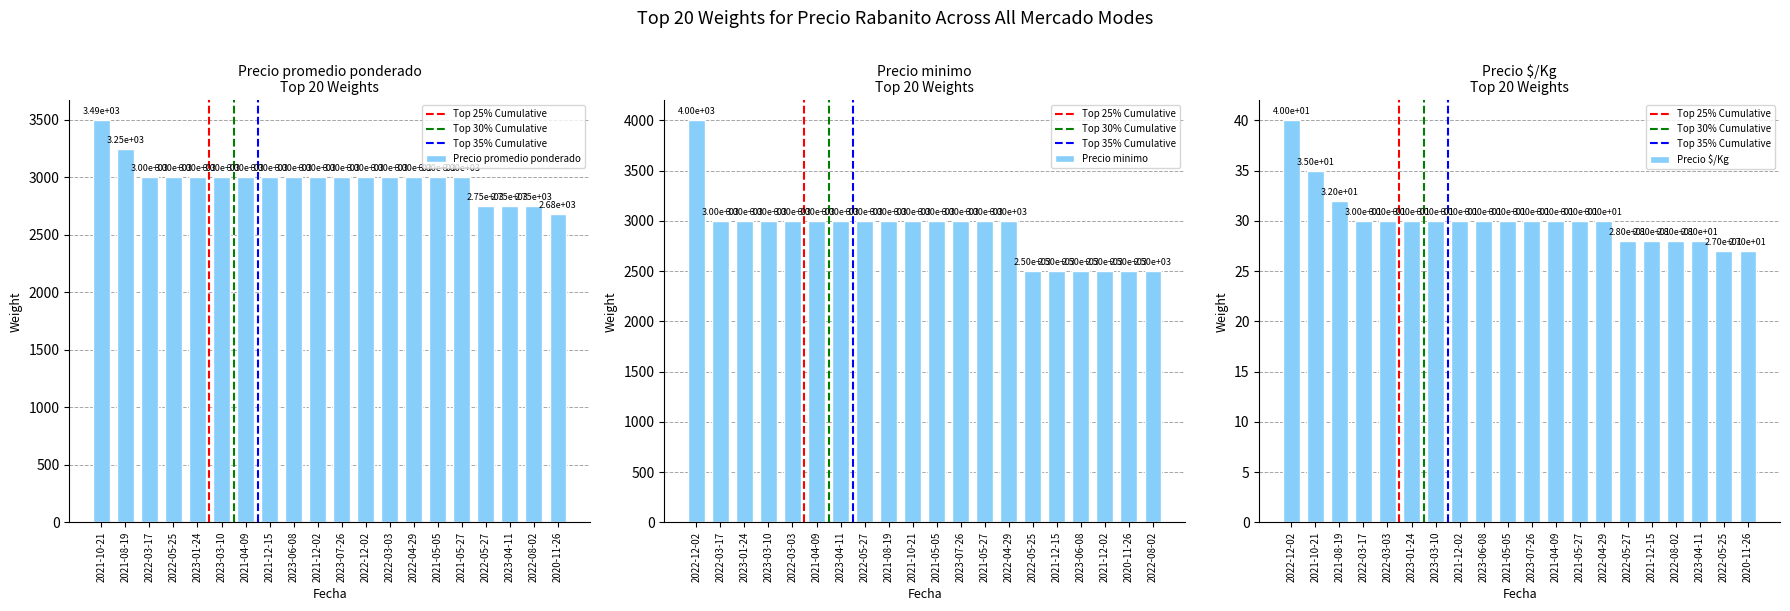

Which has a higher value, 2023-01-24 or 2023-07-26?

2023-01-24